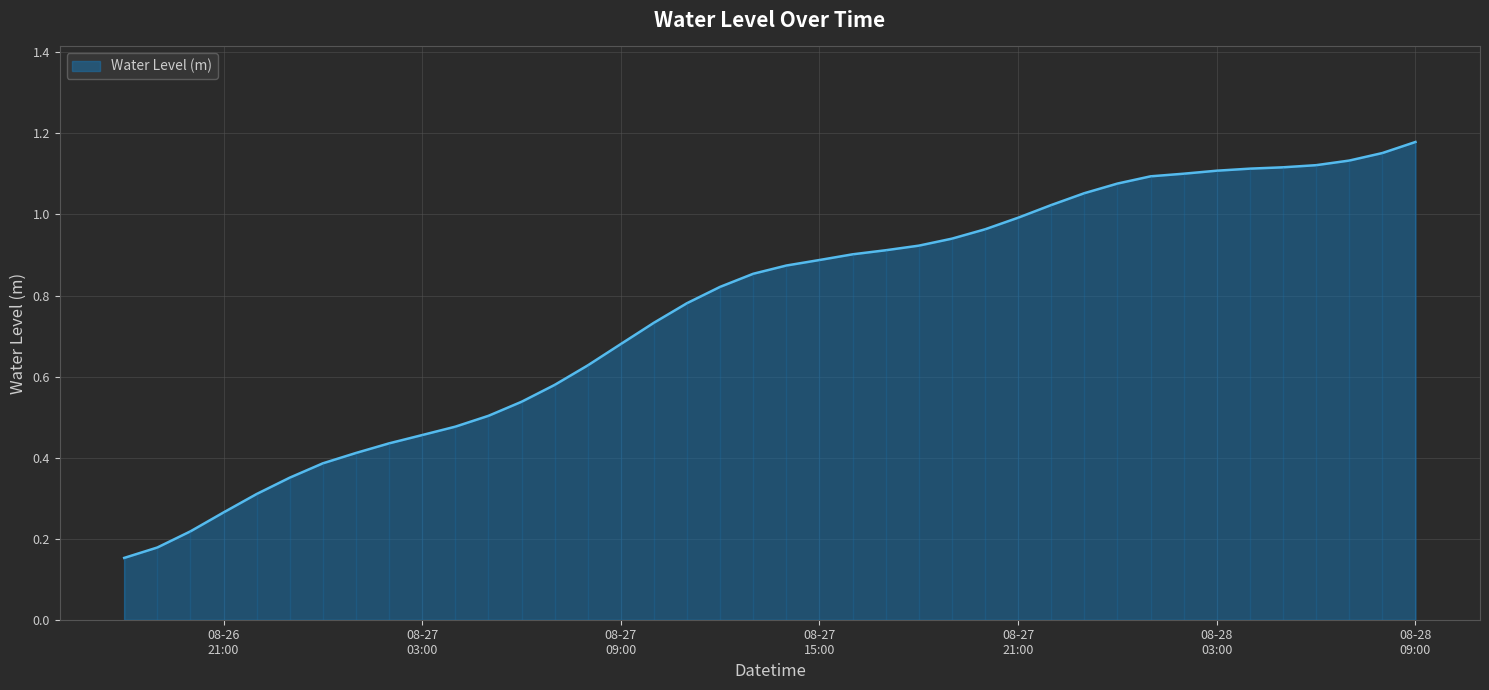

What is the minimum value shown in the chart?

0.2